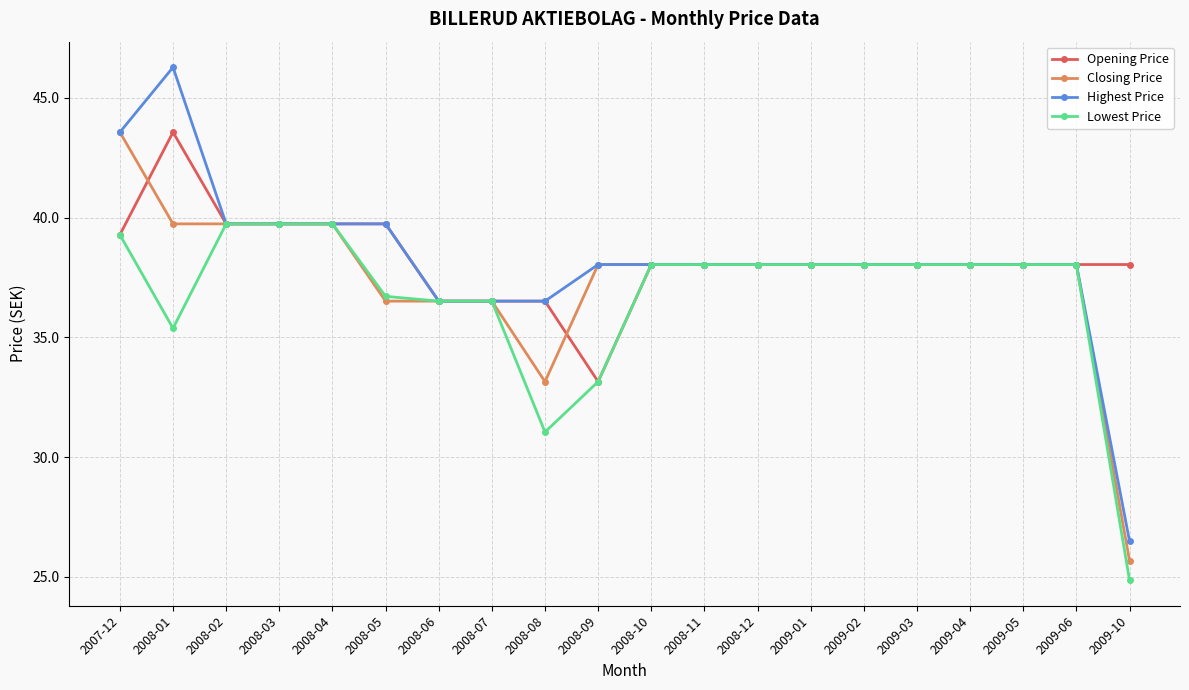

What is the average value of the Highest Price series?

38.3